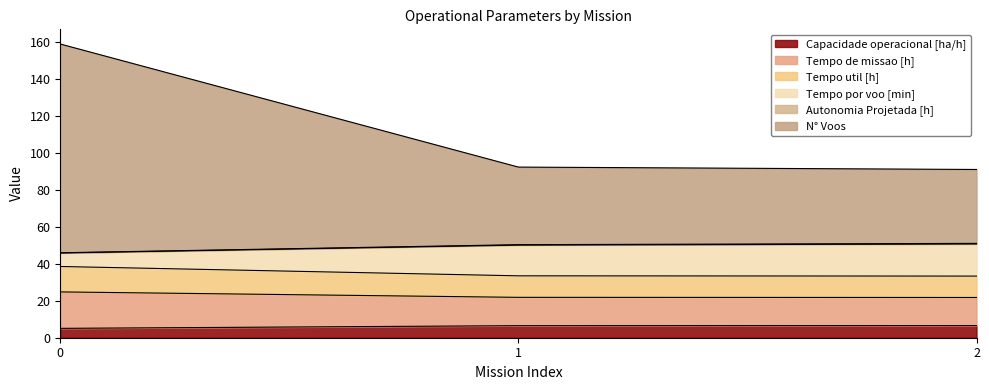

What is the maximum value shown in the chart?

159.0